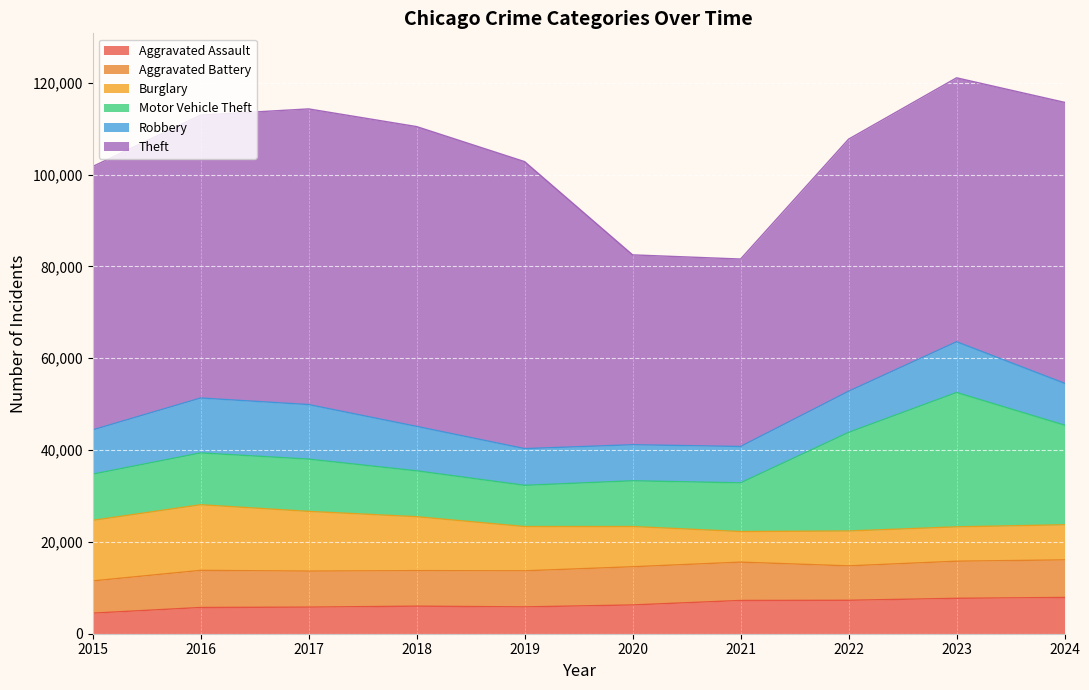

What is the lowest value of the Aggravated Assault series?

4480